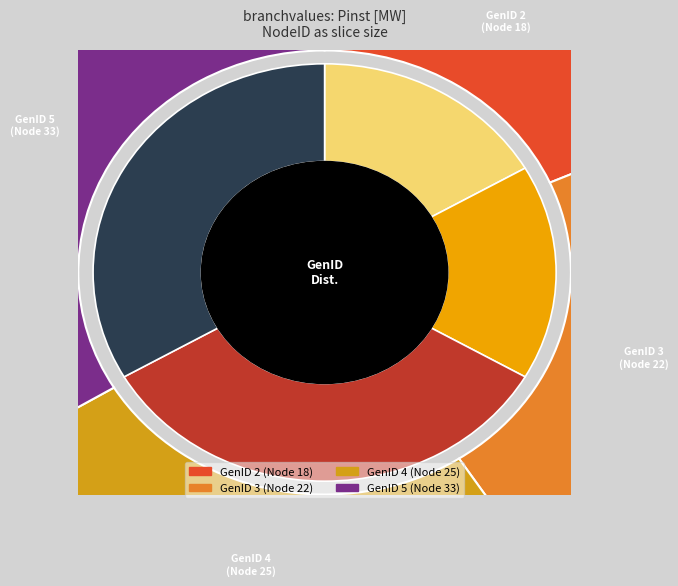

How many slices are in this pie chart?

4